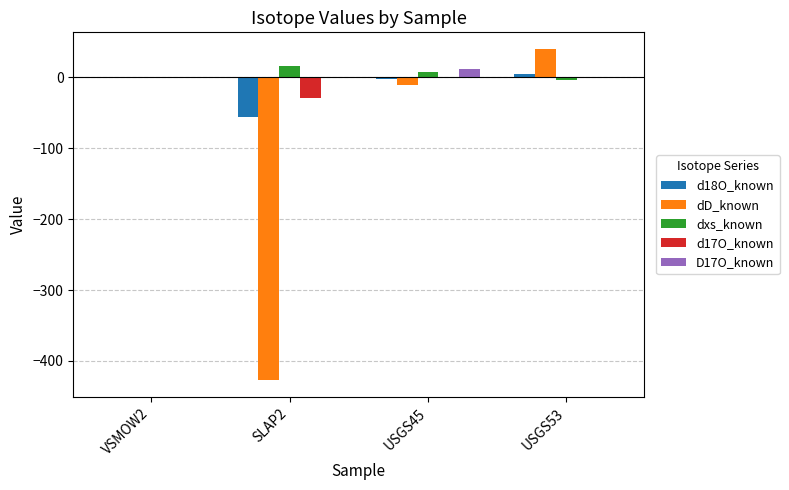

What is the difference between the dxs_known values at SLAP2 and VSMOW2?

16.0